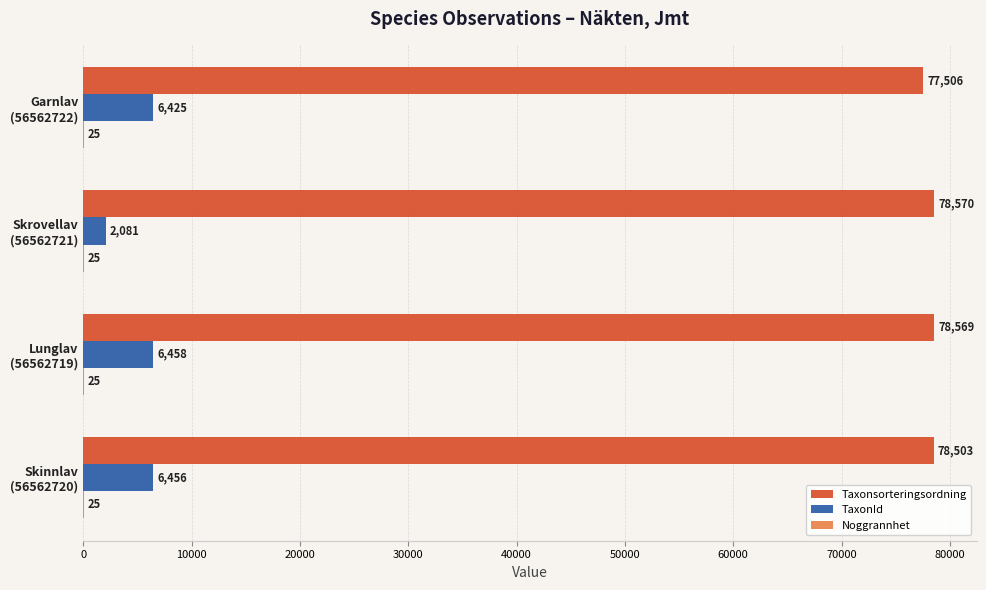

What is the greatest value displayed?

78570